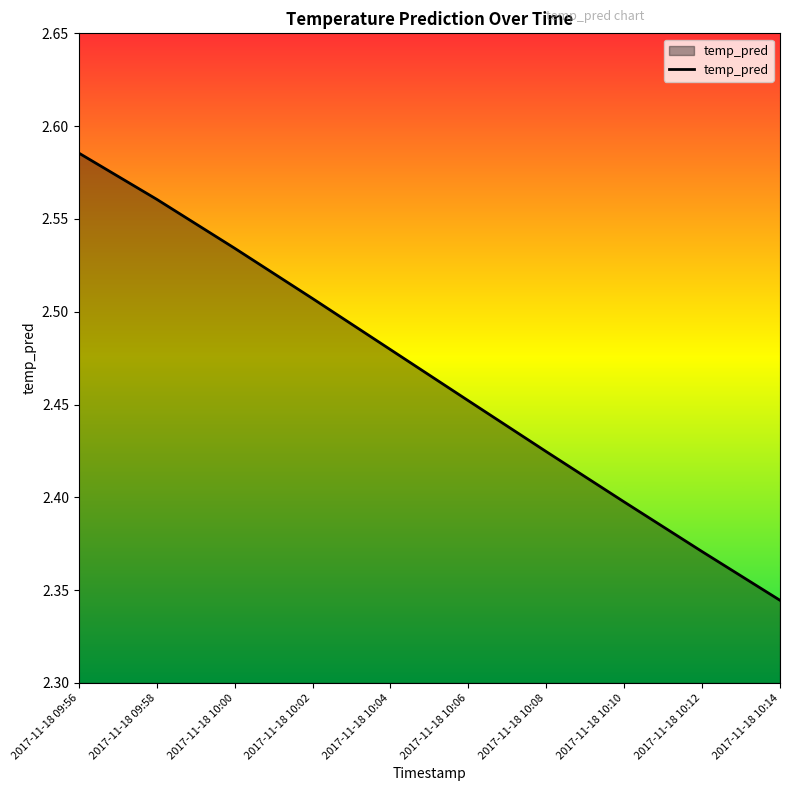

Is it true that the value at 2017-11-18 10:12 is 3.4?

False